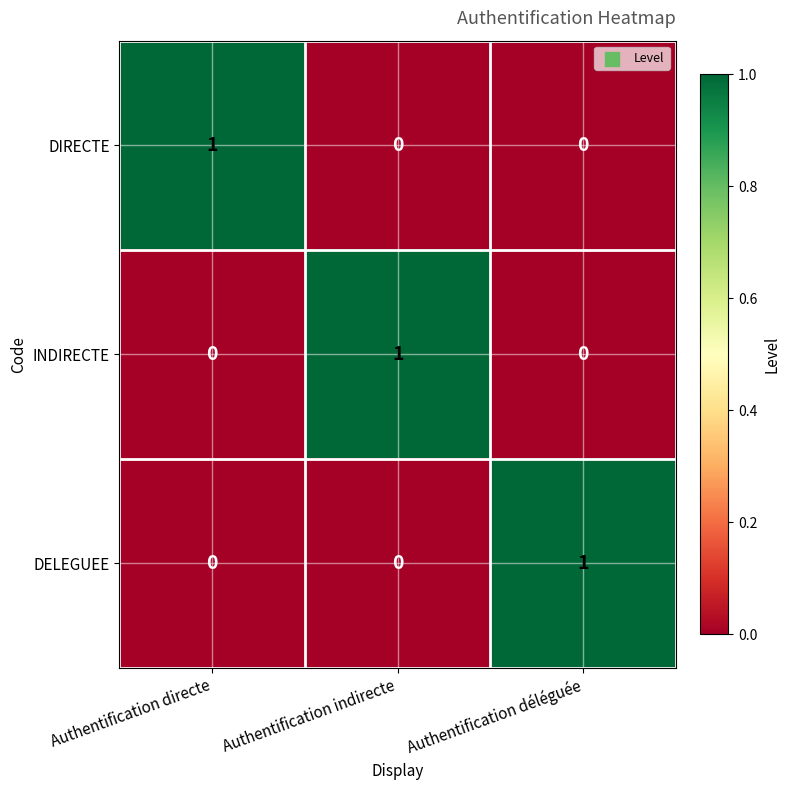

Reading right to left, what are all the values shown in this chart?

DIRECTE: Authentification déléguée=0	Authentification indirecte=0	Authentification directe=1
INDIRECTE: Authentification déléguée=0	Authentification indirecte=1	Authentification directe=0
DELEGUEE: Authentification déléguée=1	Authentification indirecte=0	Authentification directe=0